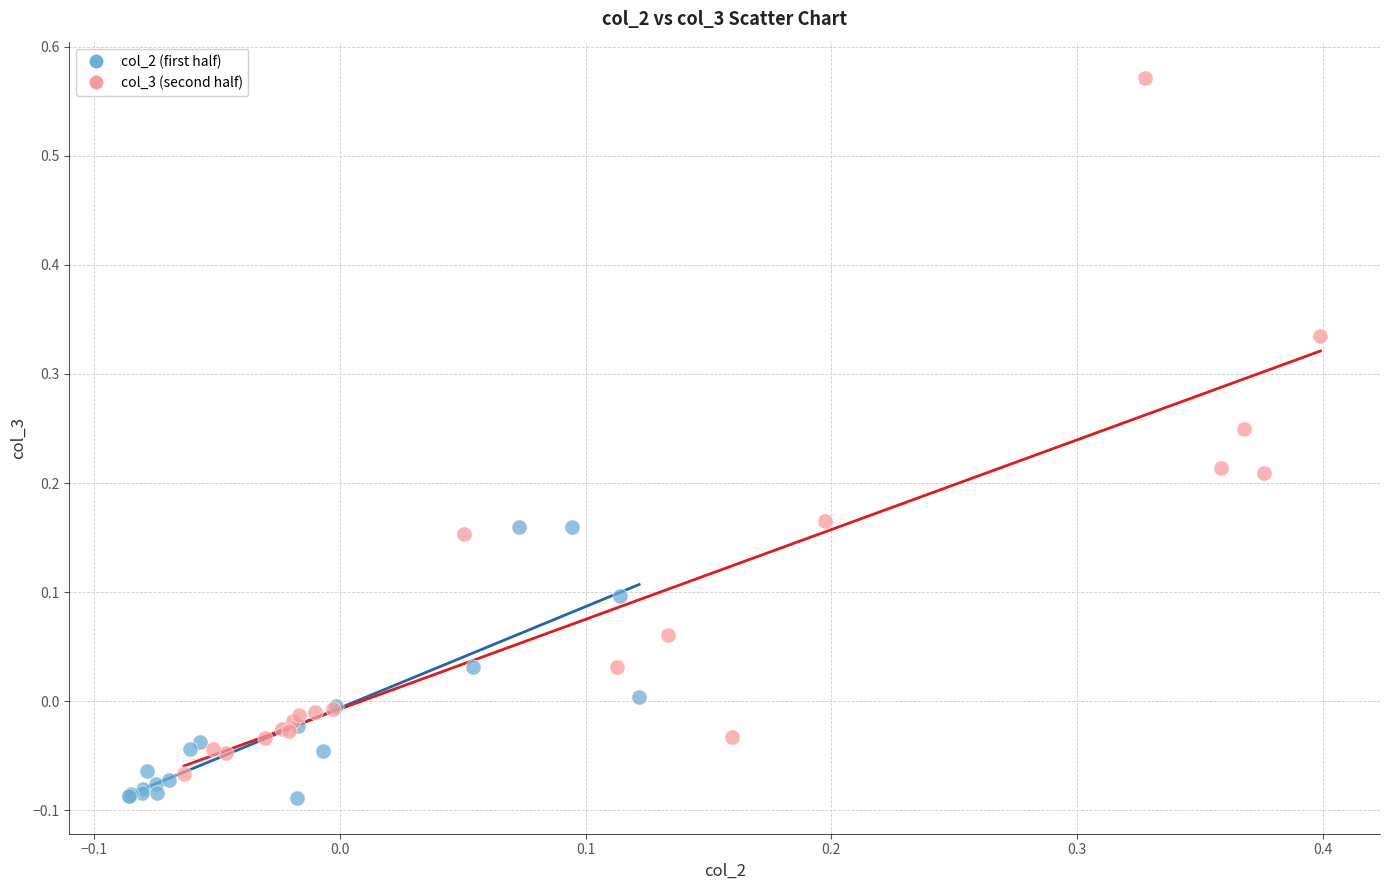

Which series contains the highest Y value?

col_3 (second half)